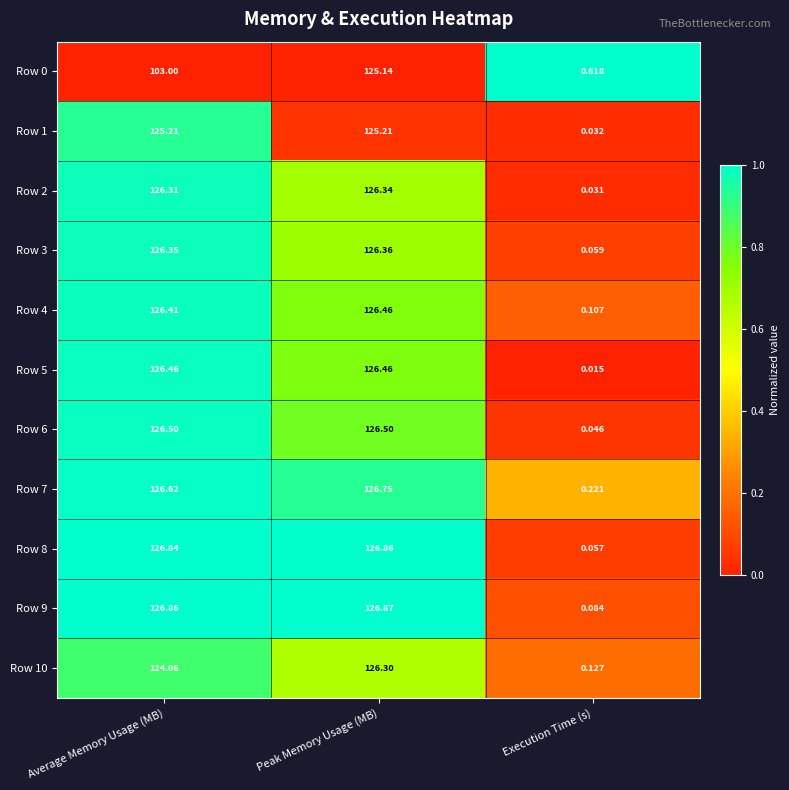

Which series has the largest total across all categories?

Row 9